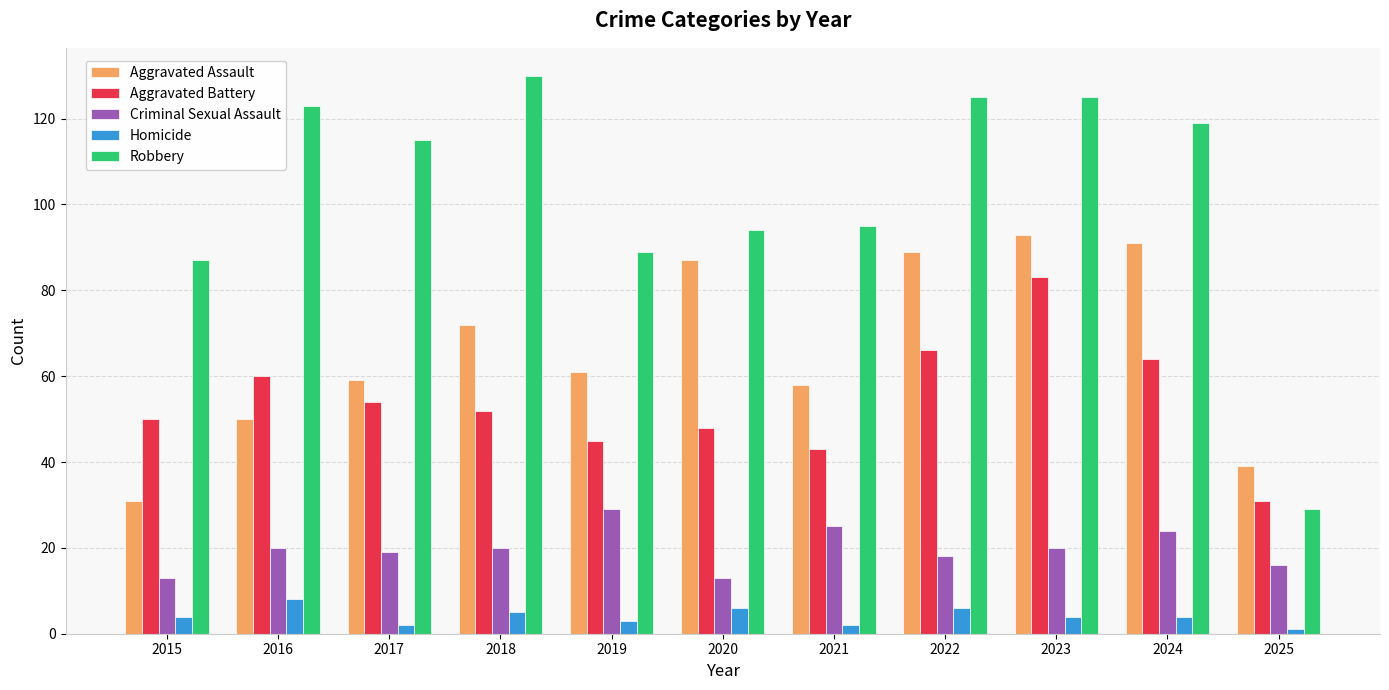

Read the Criminal Sexual Assault value at 2023.

20